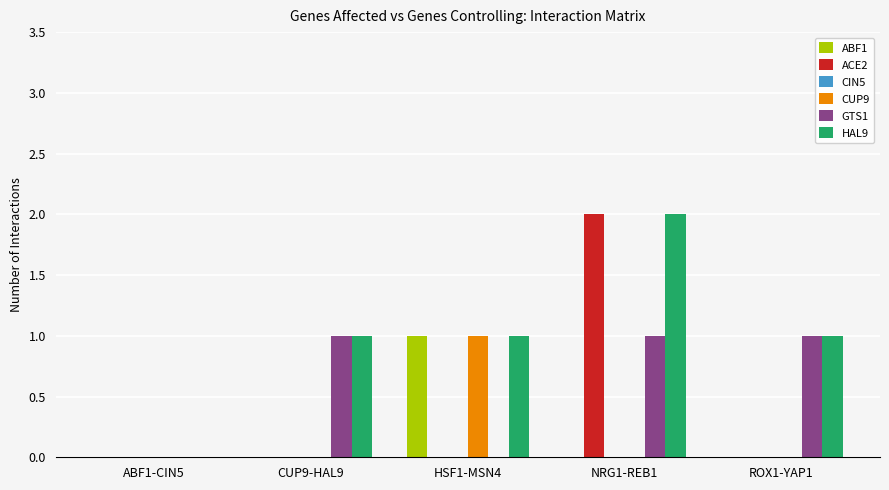

How many data points does each series have?

5